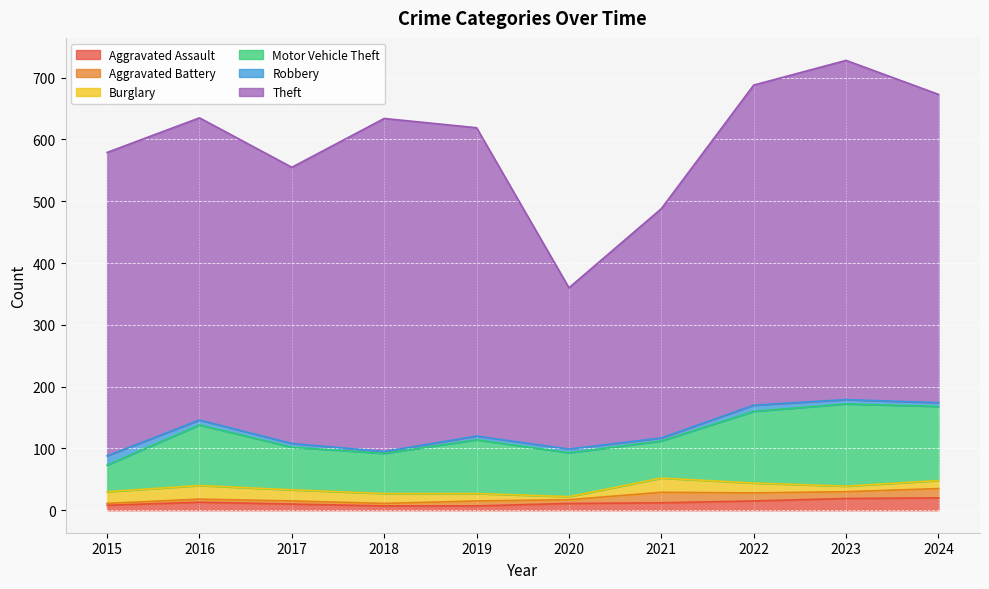

Is the value of Aggravated Assault at 2022 greater than the value of Motor Vehicle Theft at 2022?

No